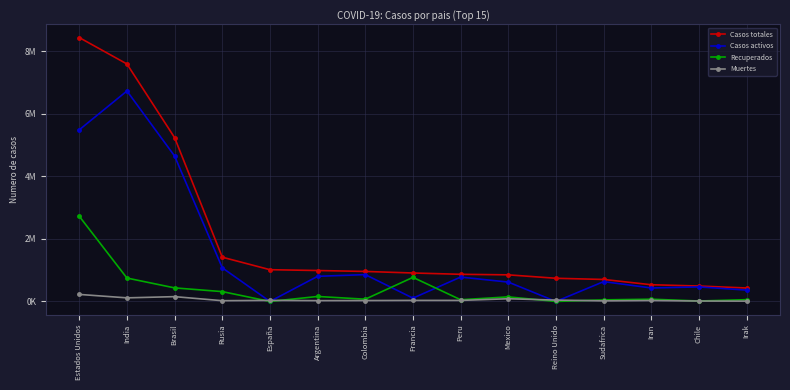

What position from the left is Peru?

9